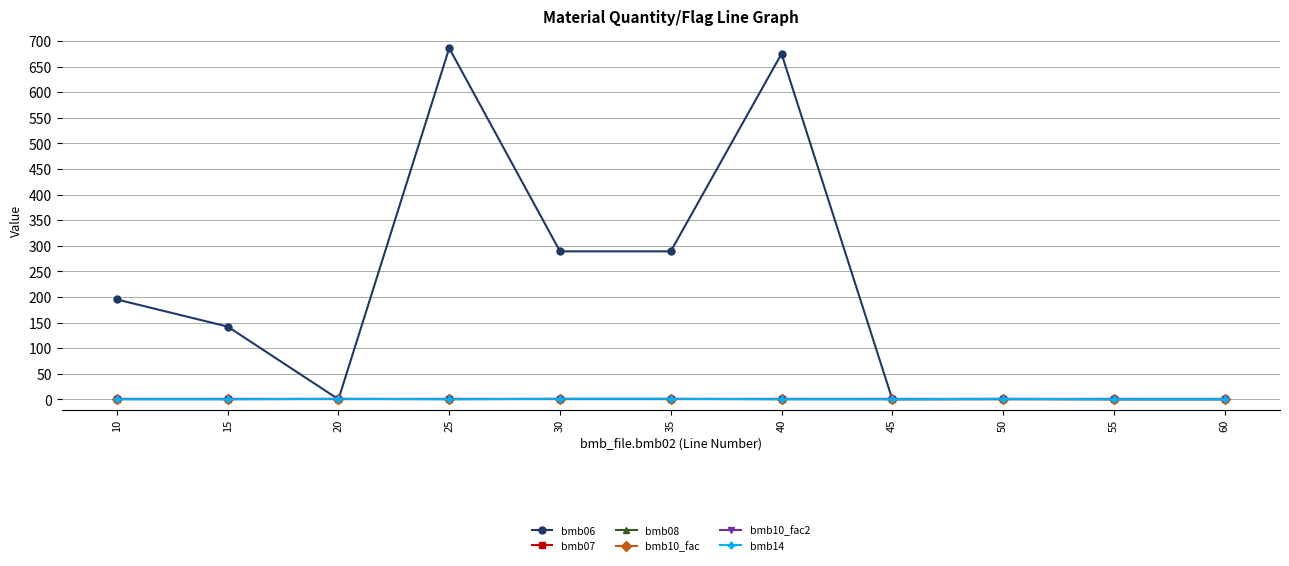

How many data points in bmb14 are above 0?

4